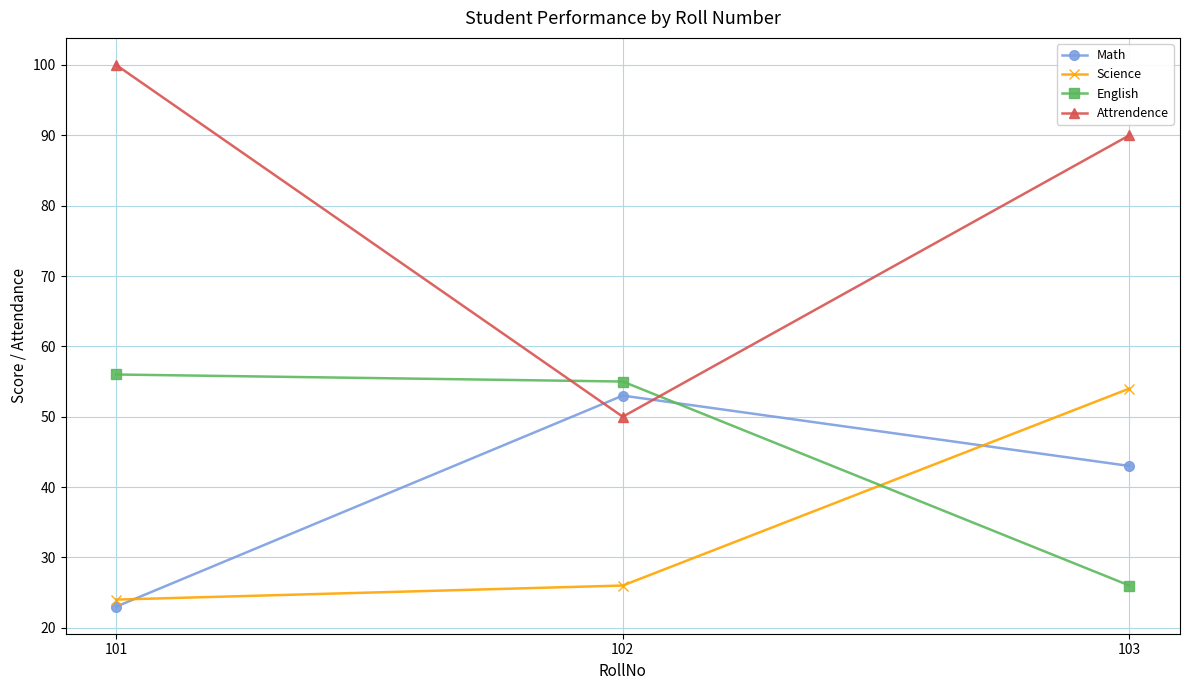

Is this an area chart (filled region under the line)?

No